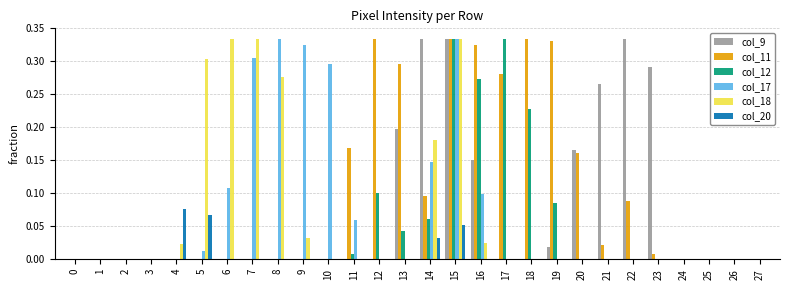

What is the total value across all series at 16?

0.9